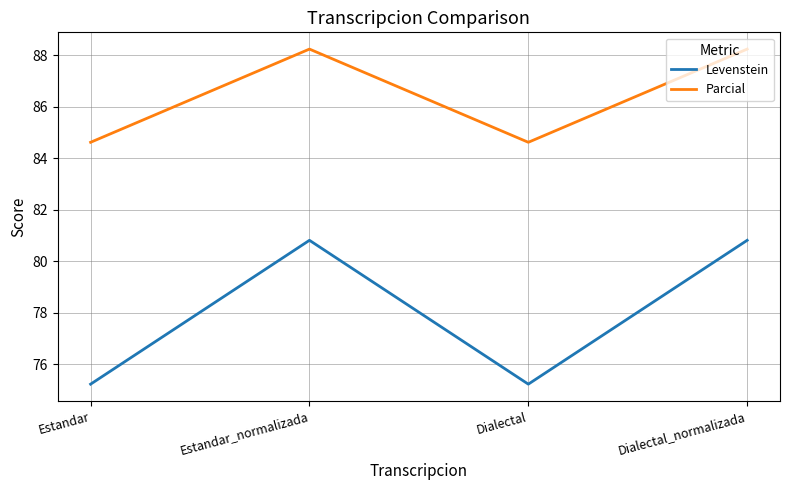

What is the difference between the maximum and minimum values in the Parcial series?

3.6